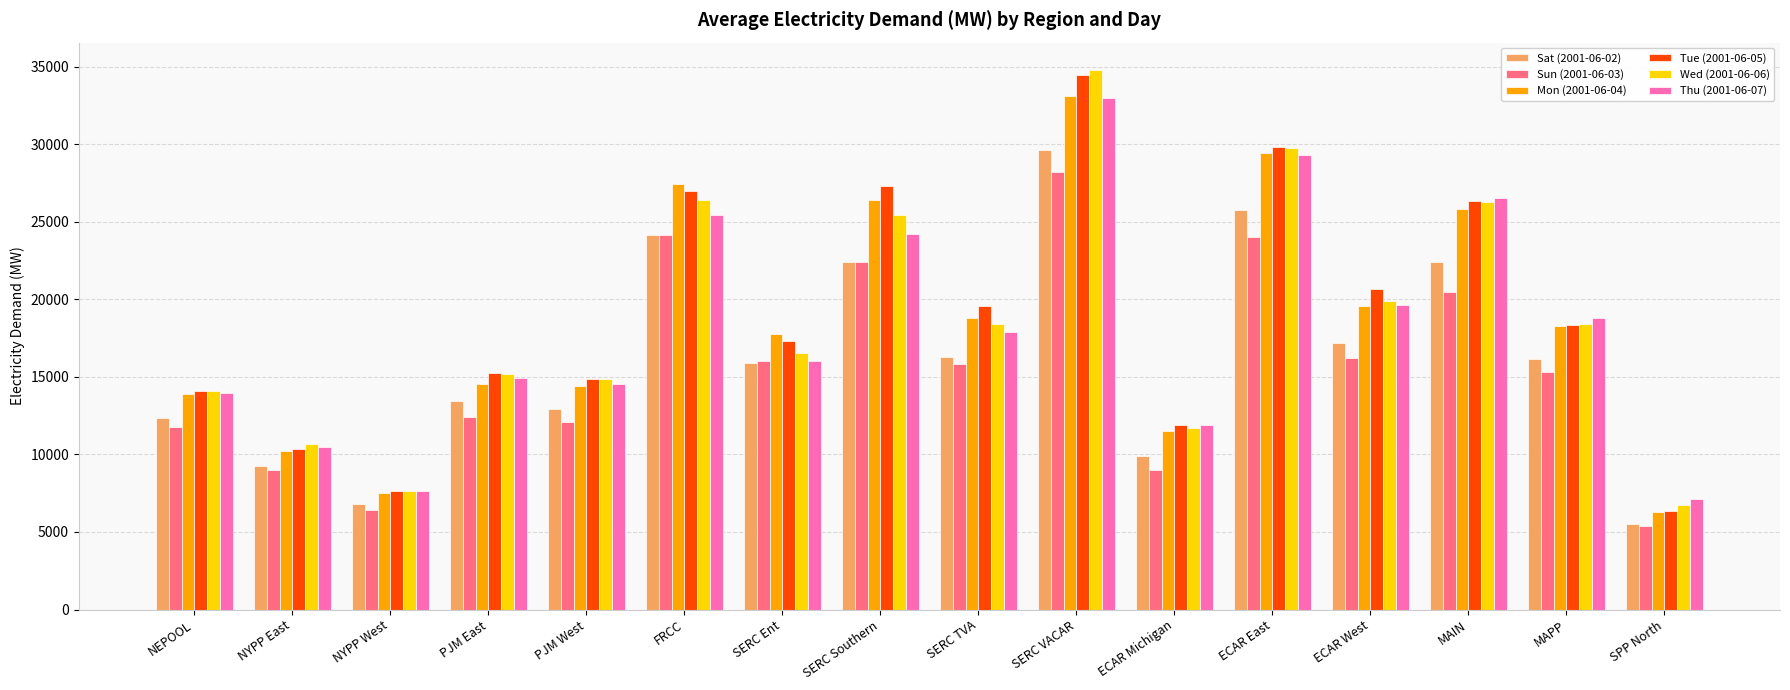

At which label does Sun (2001-06-03) reach its minimum?

SPP North